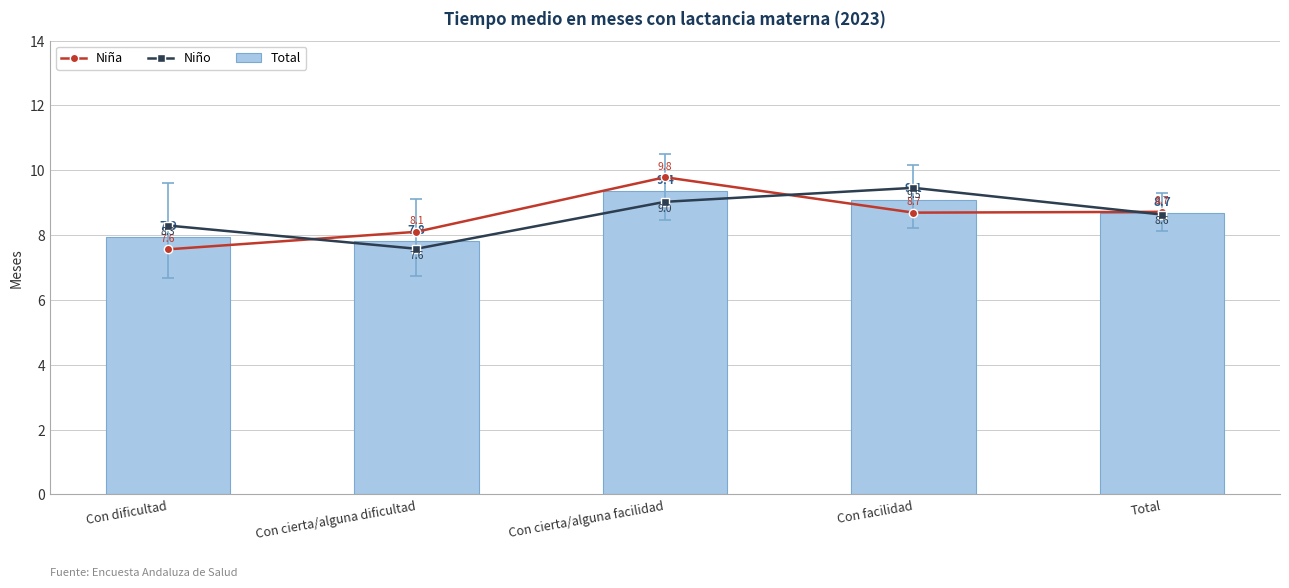

What is the lowest value of the Niña series?

7.6